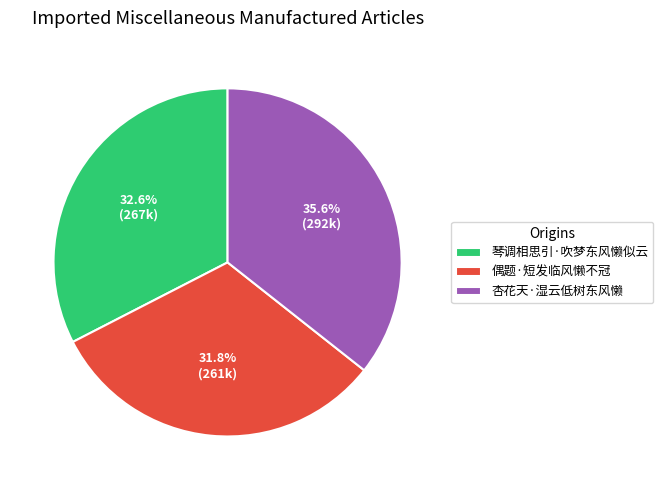

Between 杏花天·湿云低树东风懒 and 偶题·短发临风懒不冠, which is larger?

杏花天·湿云低树东风懒